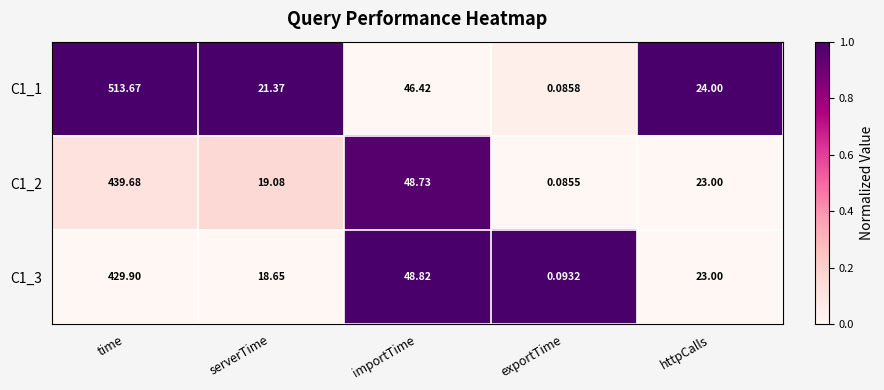

How many distinct data groups are displayed?

3